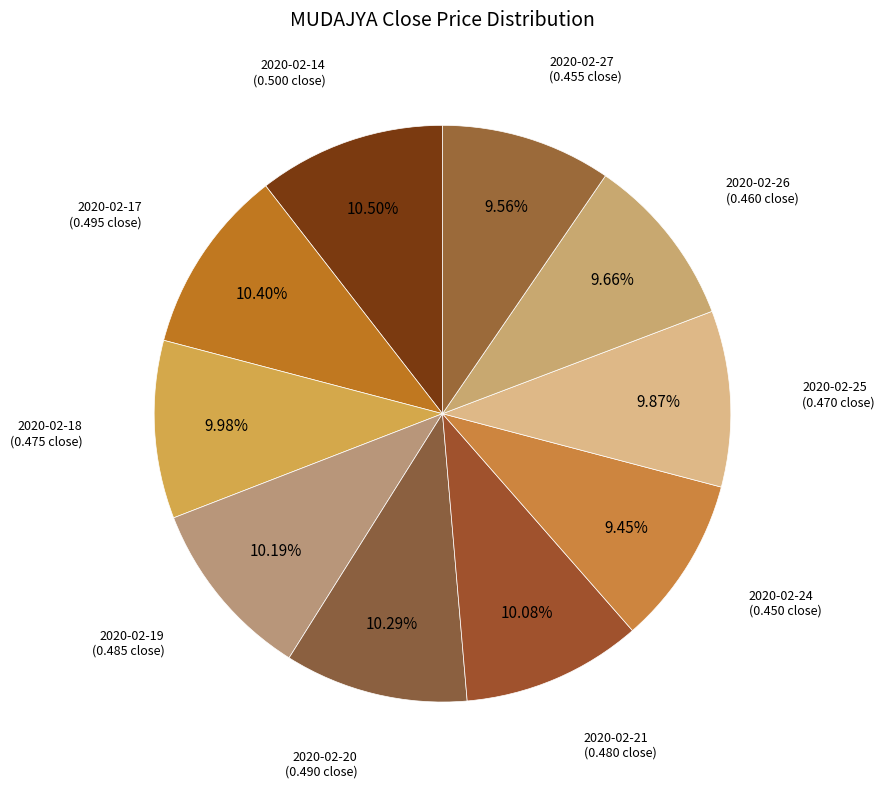

Combined, what portion of the pie is 2020-02-14 and 2020-02-26?

20.2%